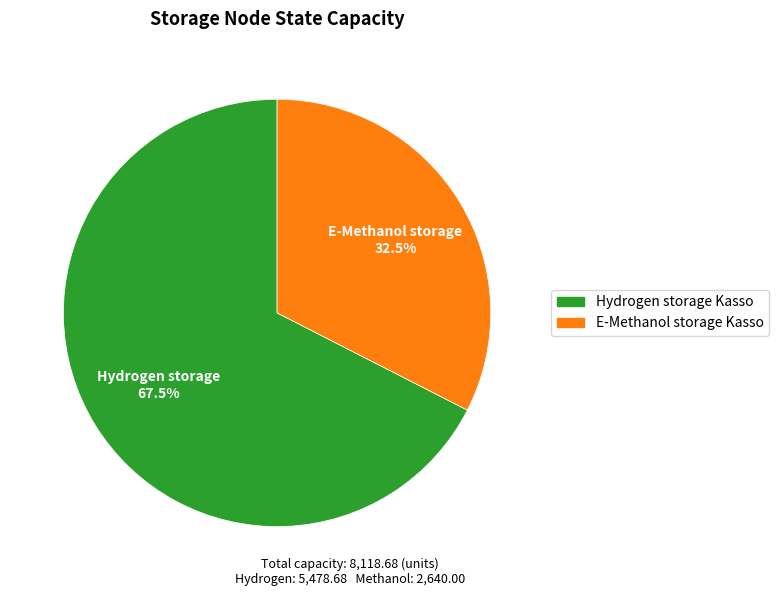

How many slices are in this pie chart?

2